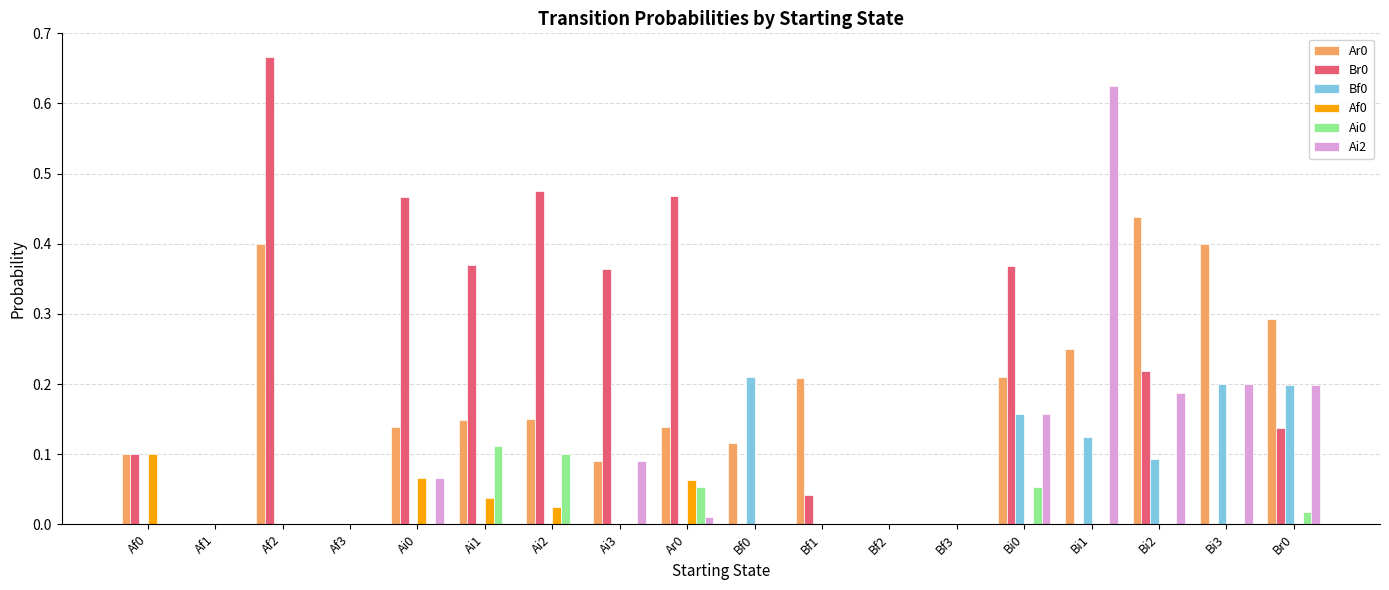

True or false: Bf0 has a value of -0.1 at Bf1.

False